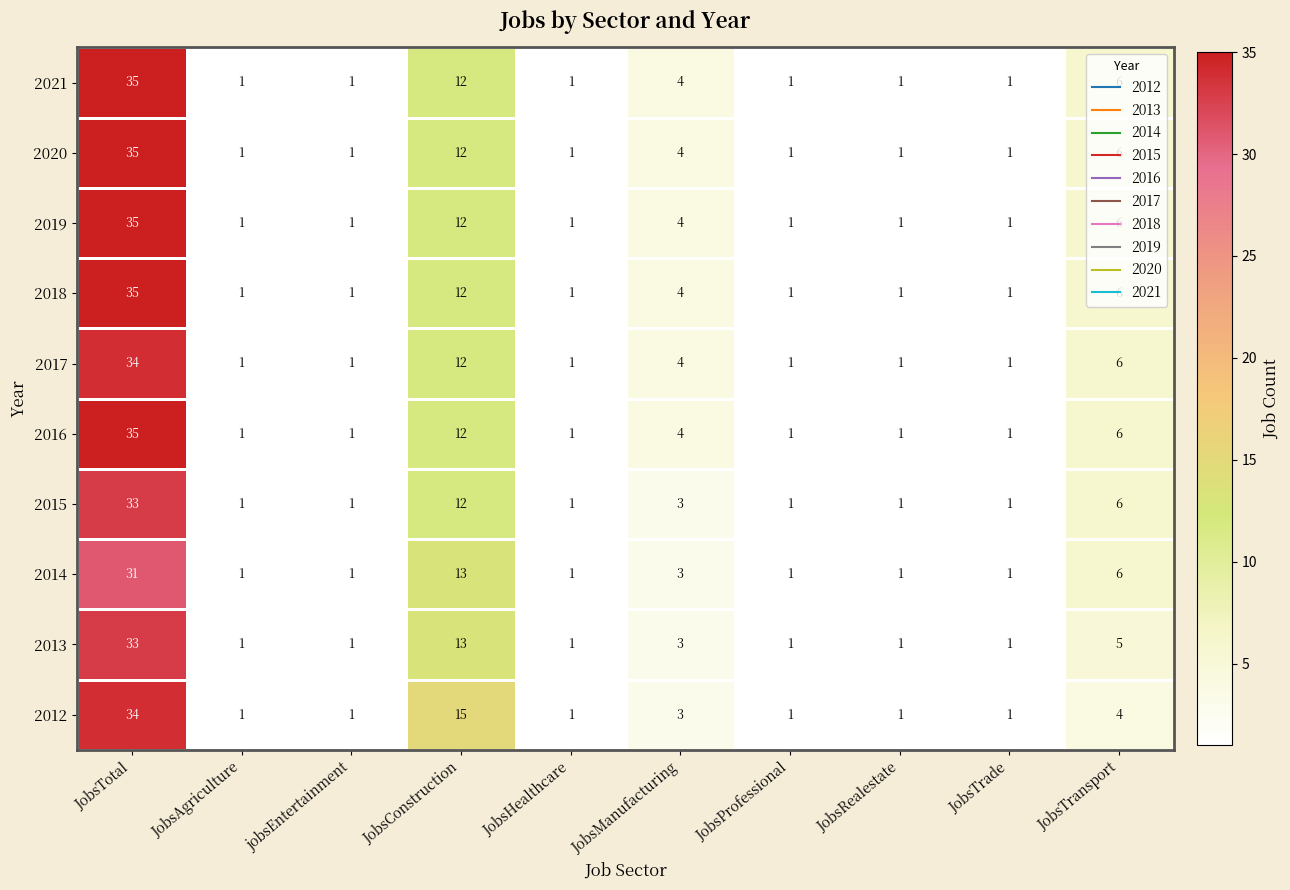

The 2016 series shows 1 at JobsTrade. True or false?

True